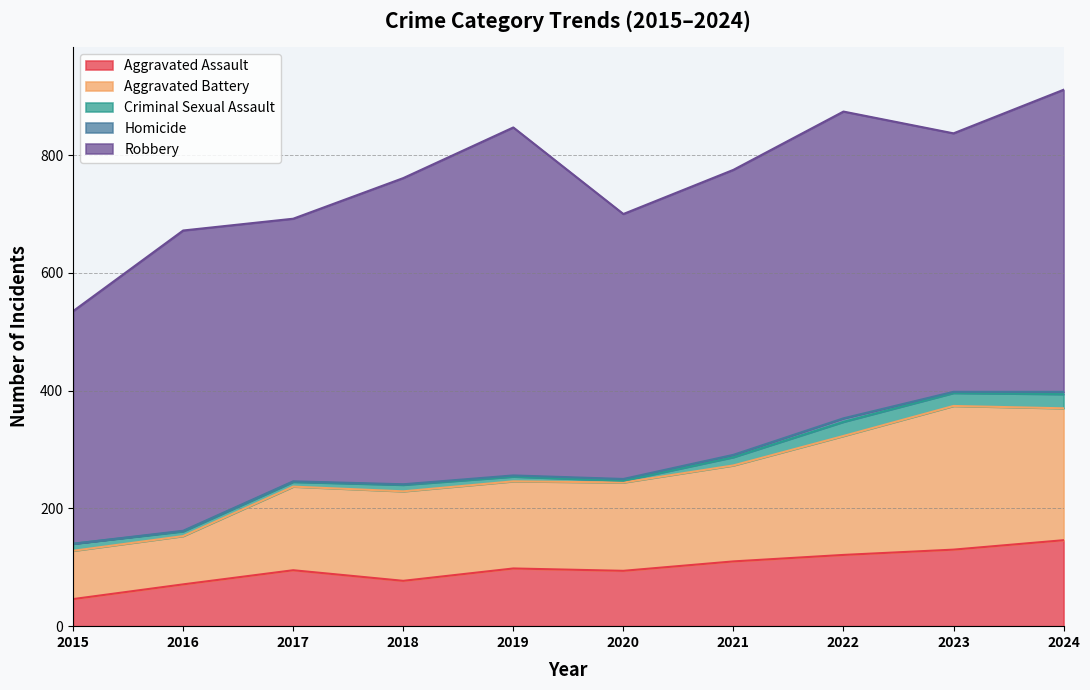

True or false: Aggravated Assault has a value of 94 at 2020.

True